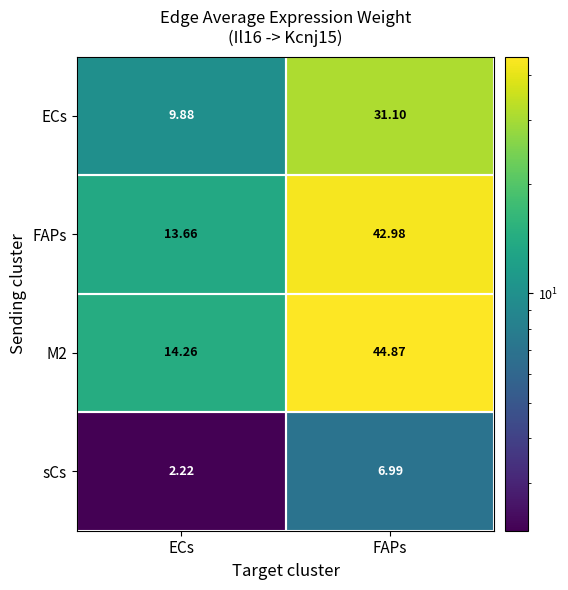

Which category has the lowest value across all series?

ECs